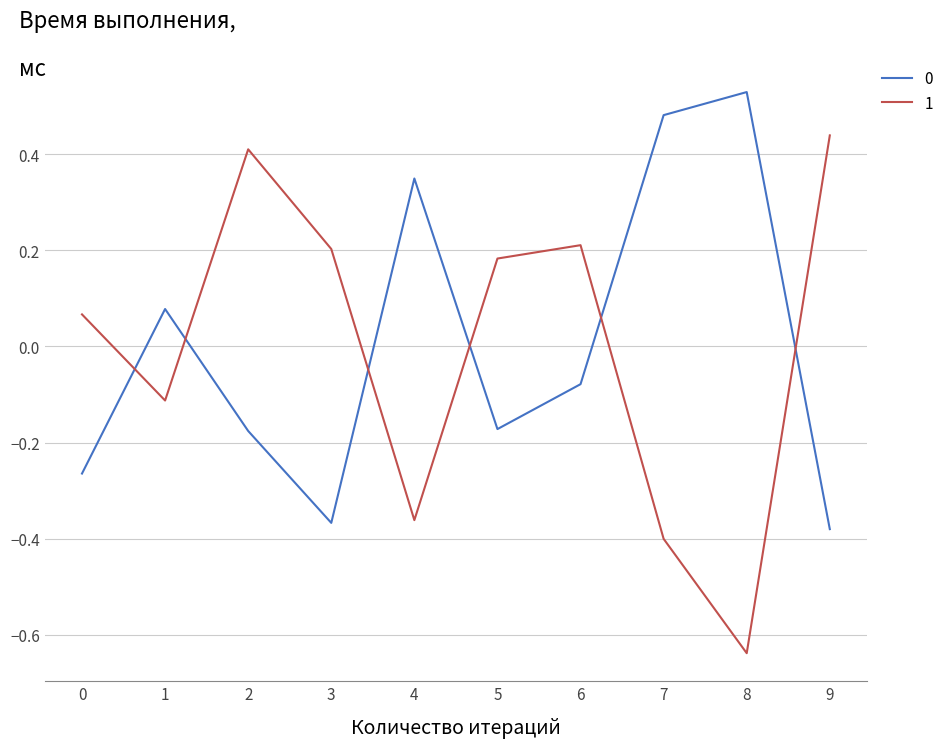

At which category does 0 reach its first local peak?

1